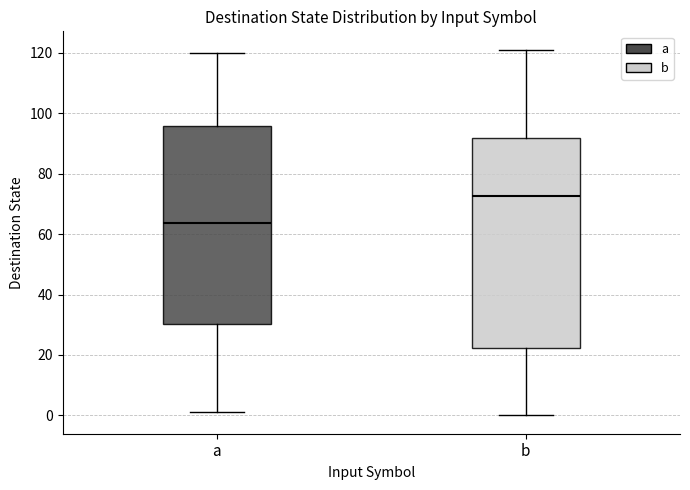

Which box's median line is the highest?

b